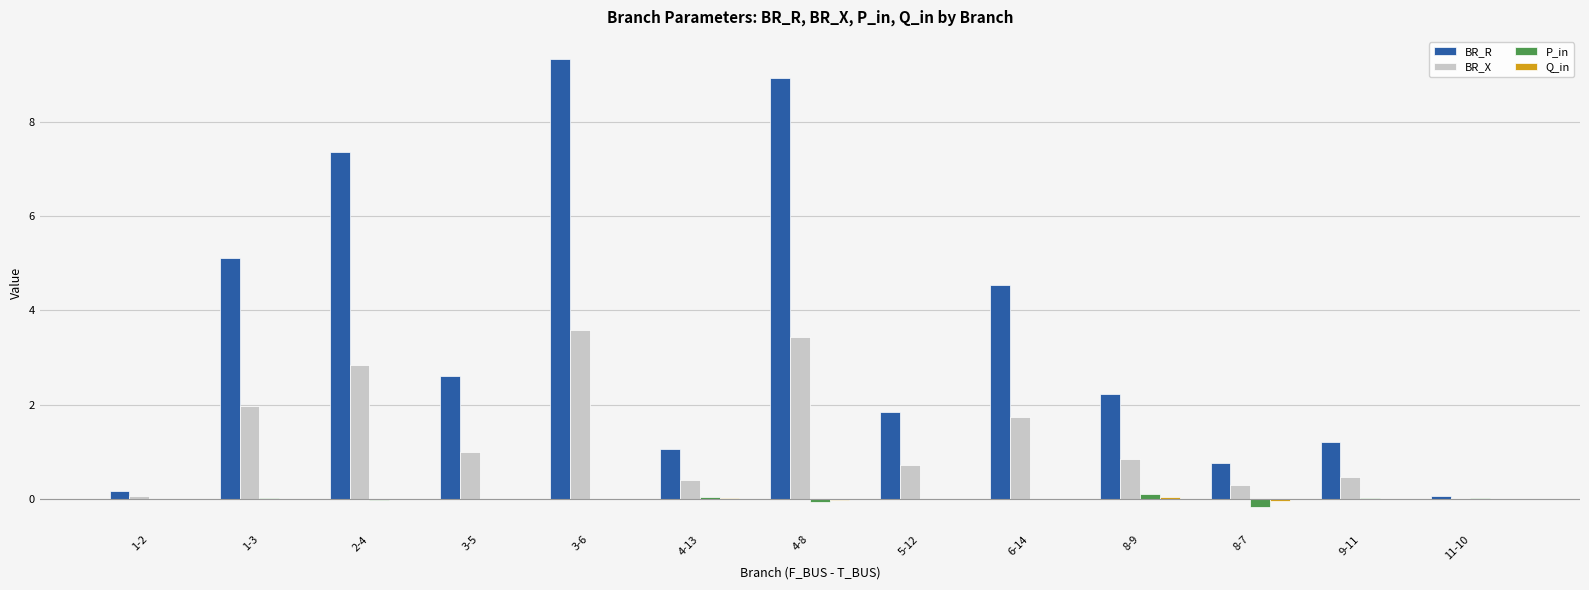

Which series has the widest spread of values?

BR_R